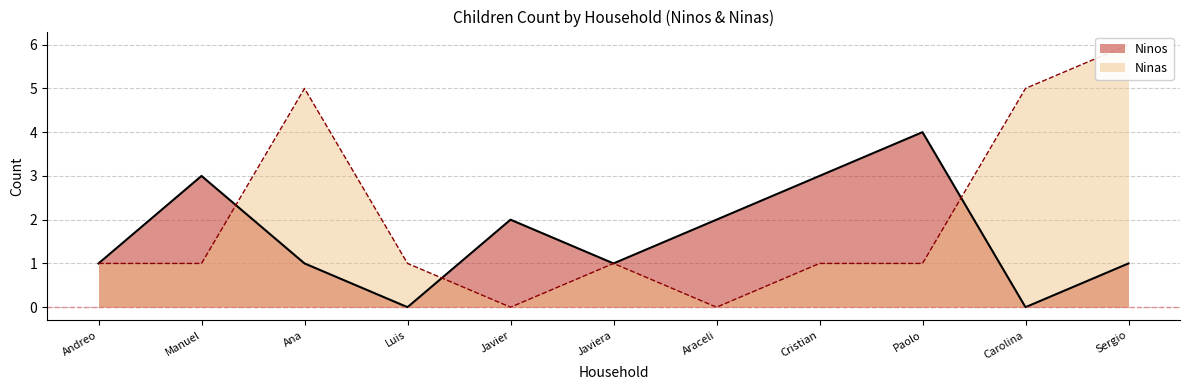

Rank the series by their maximum value, from highest to lowest.

Ninas, Ninos